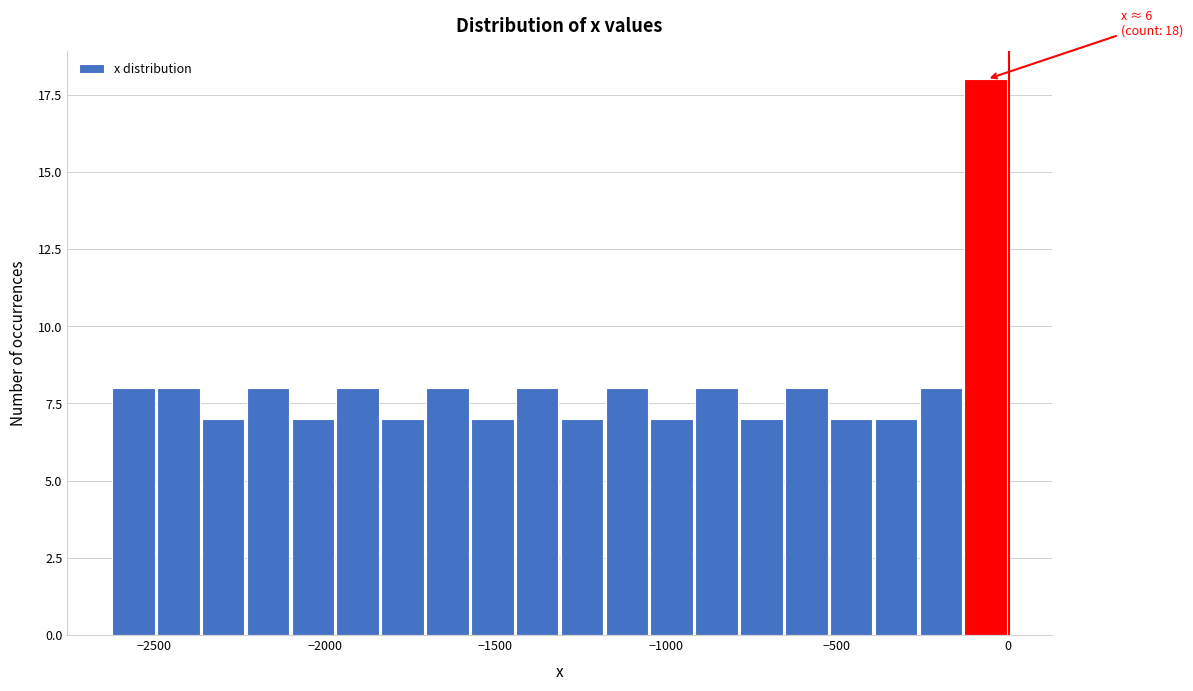

Read against the x-axis, roughly where is the centre of the tallest bar?

-50